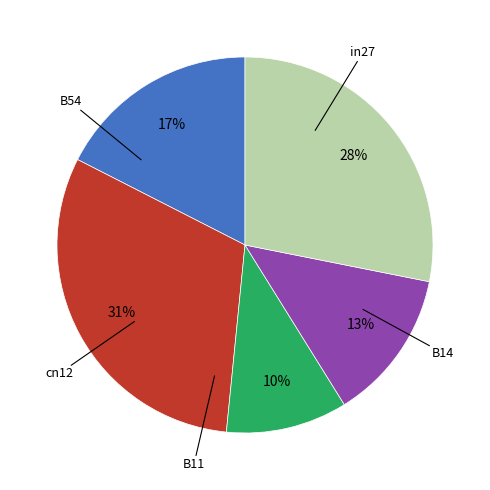

To the nearest percent, what is the average slice percentage?

20%